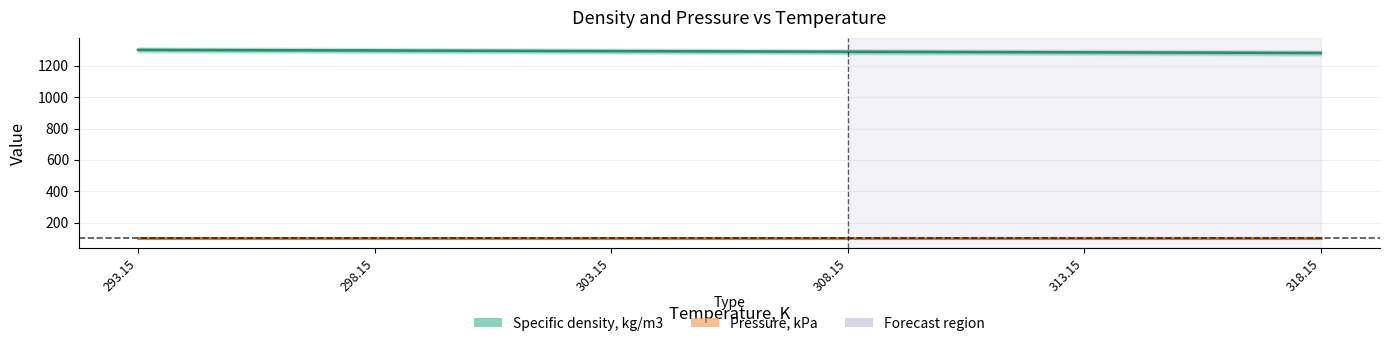

How many series are shown in this chart?

2